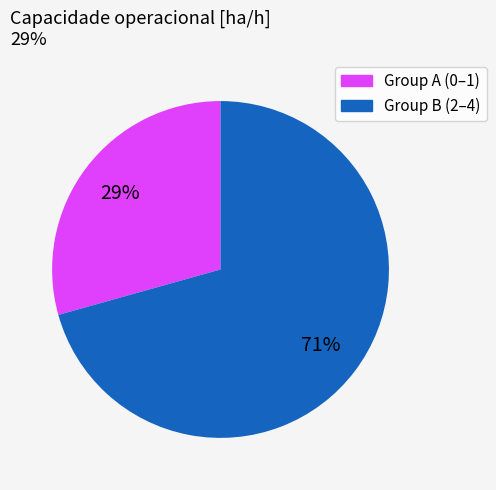

To the nearest percent, what is the average slice percentage?

50%